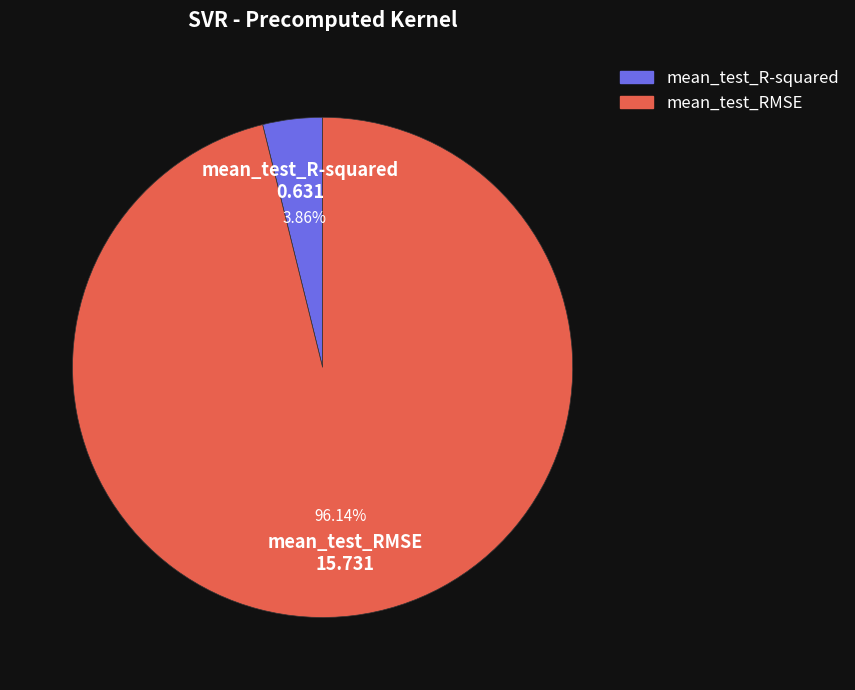

To the nearest percent, what portion does mean_test_R-squared represent?

4%